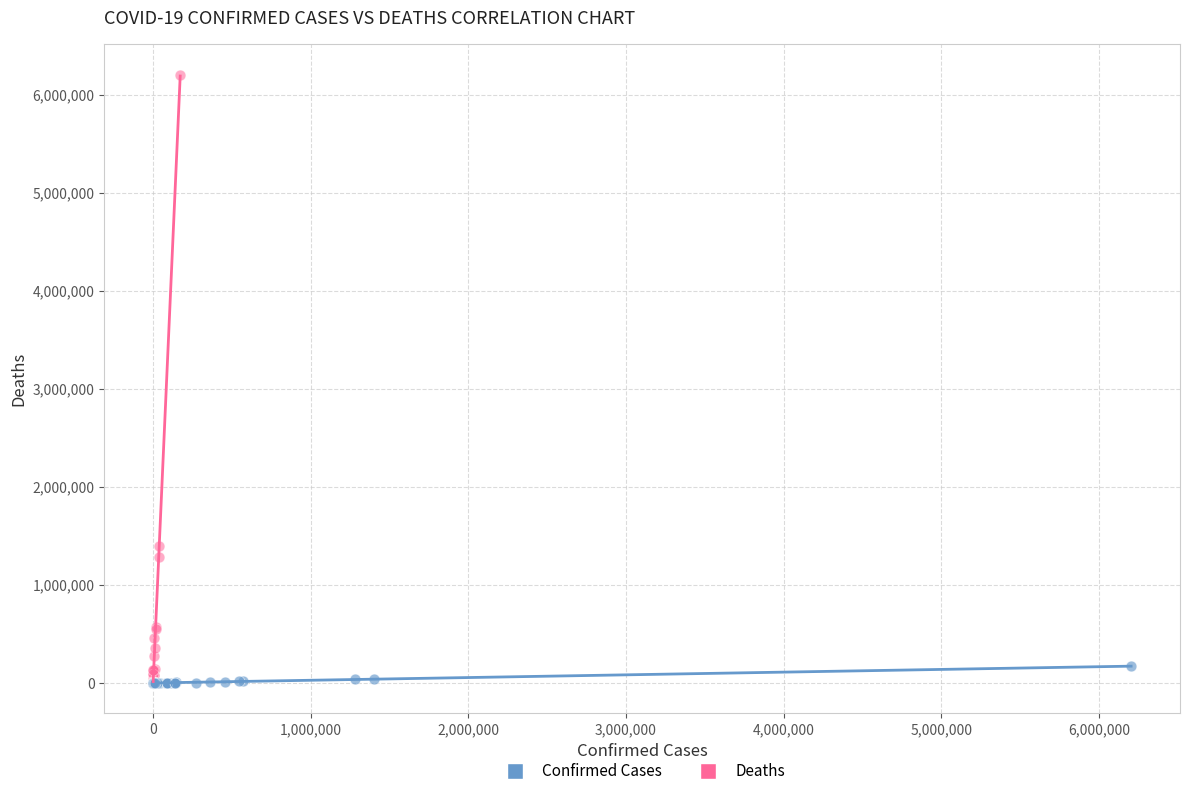

Which series reaches the maximum Y coordinate?

Deaths